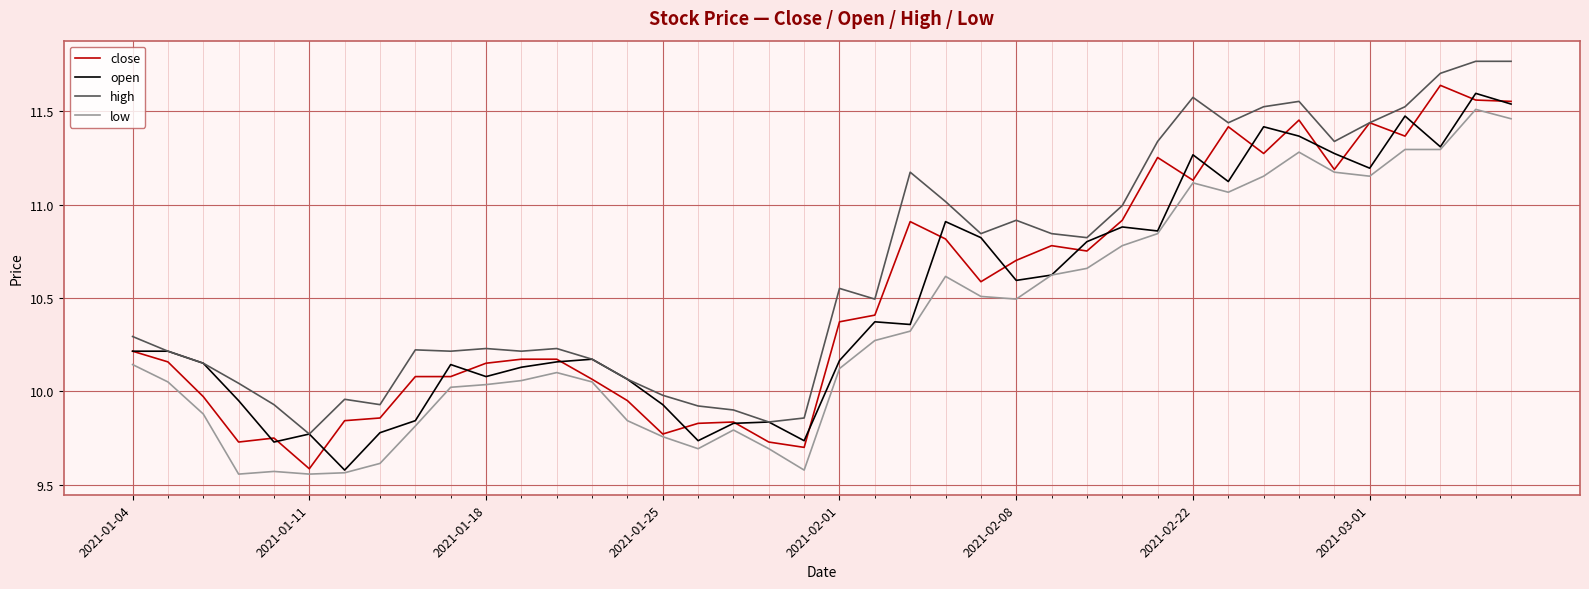

Is this an area chart (filled region under the line)?

No